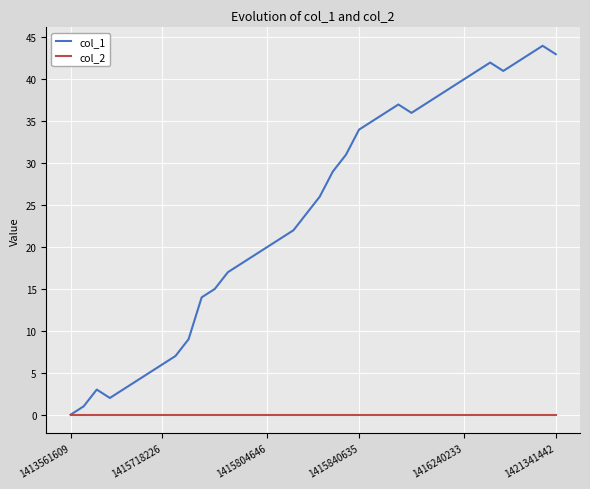

List the series in order of their overall mean, highest first.

col_1, col_2